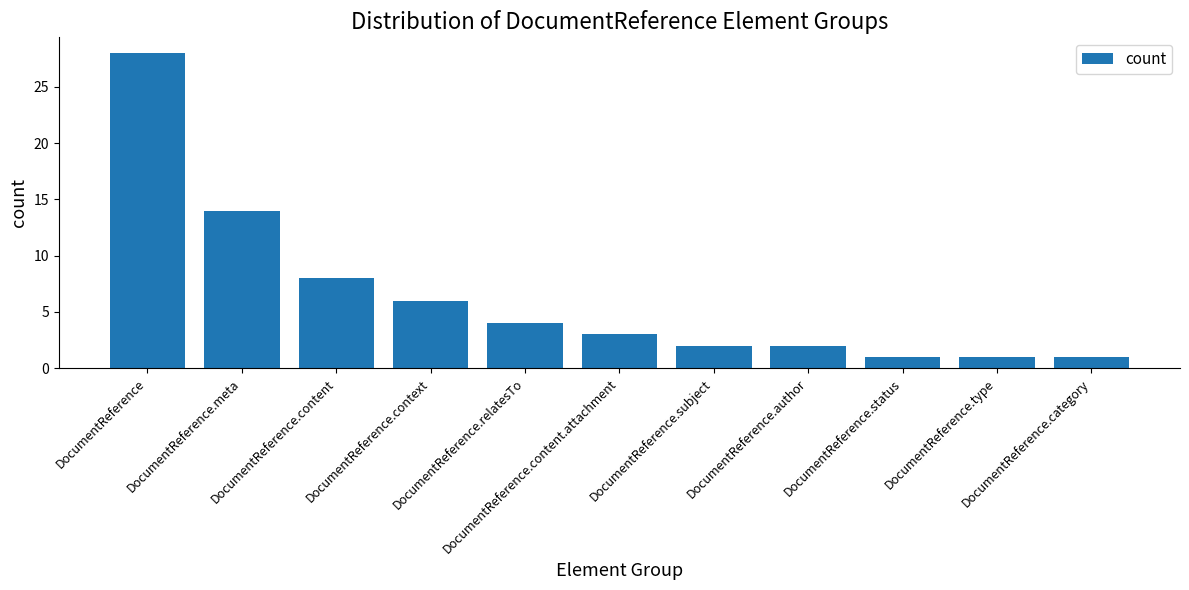

Are the bars horizontal?

No